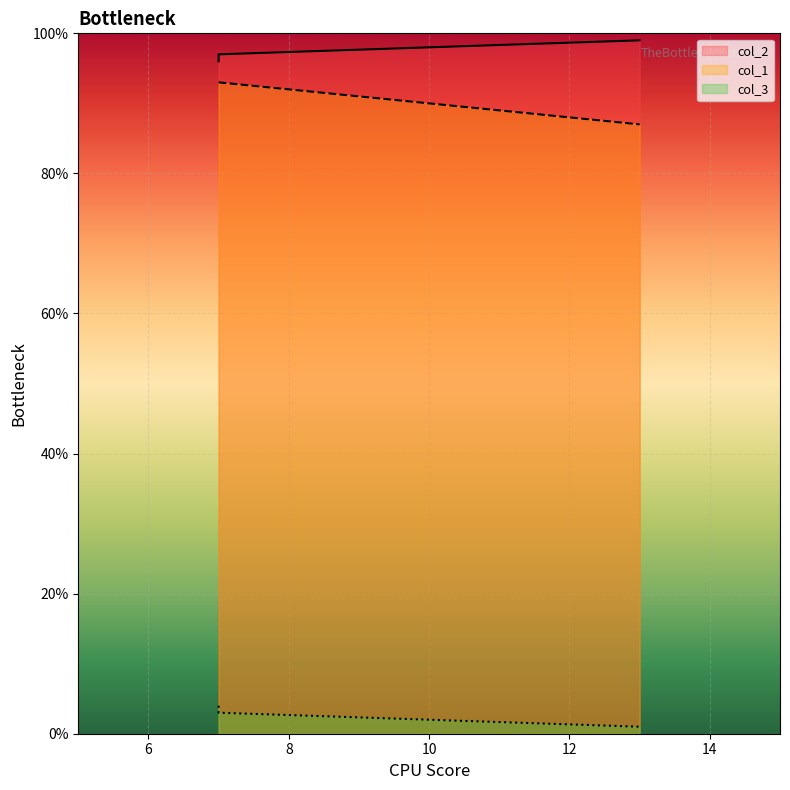

Which series changed the most between 7 and 13?

col_1